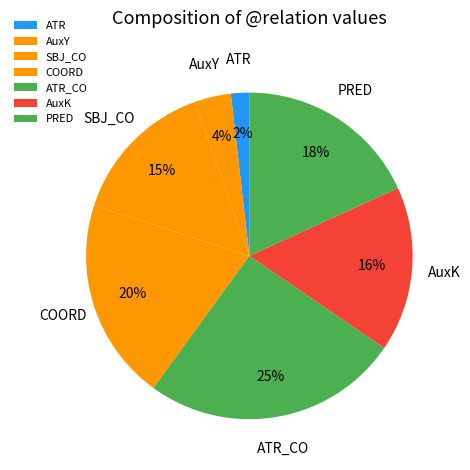

Which category has the biggest portion of the pie?

ATR_CO